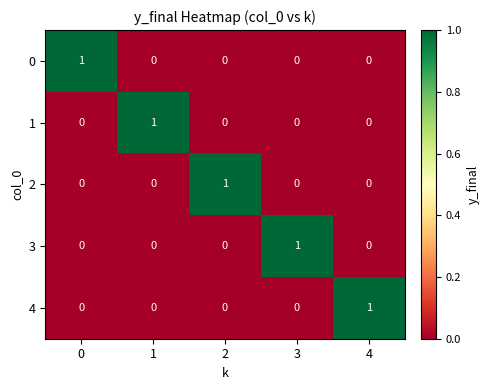

Count the 0 values in the range 0 to 1.

5